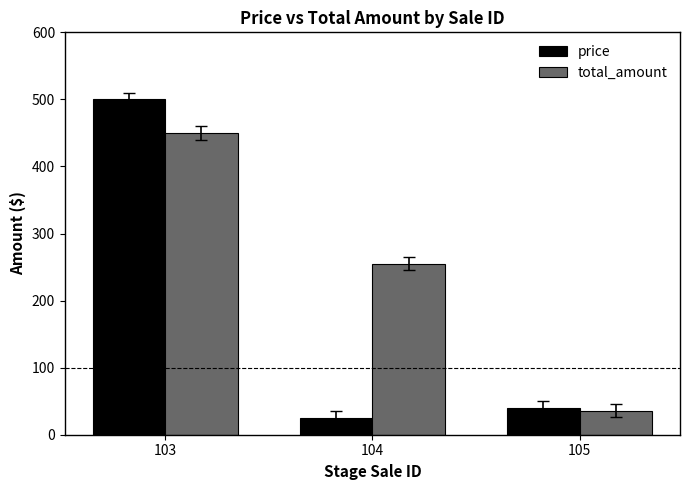

What is the average value of the price series?

188.3